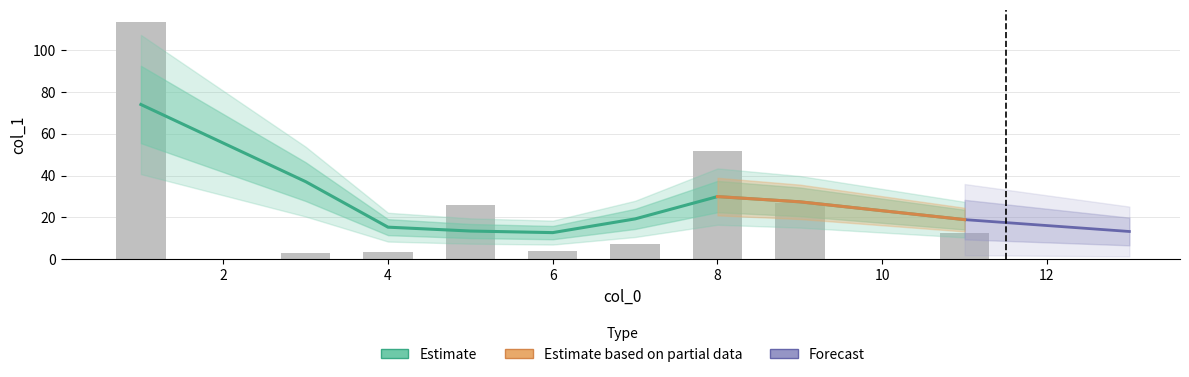

How many data points are less than 12?

4